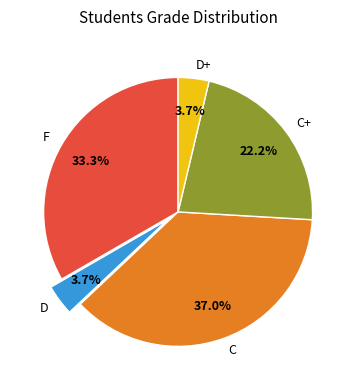

To the nearest percent, what is the difference between the largest and smallest slice percentages?

33%